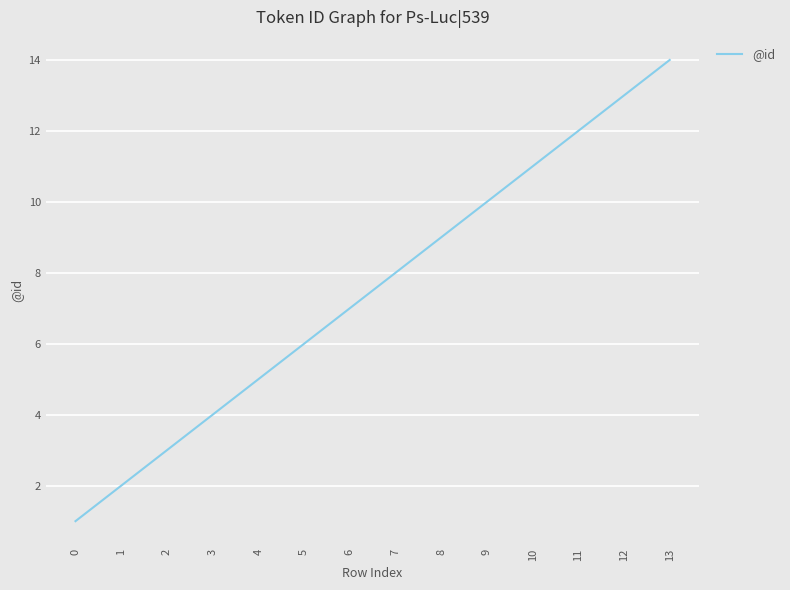

Does the chart have visible grid lines?

Yes